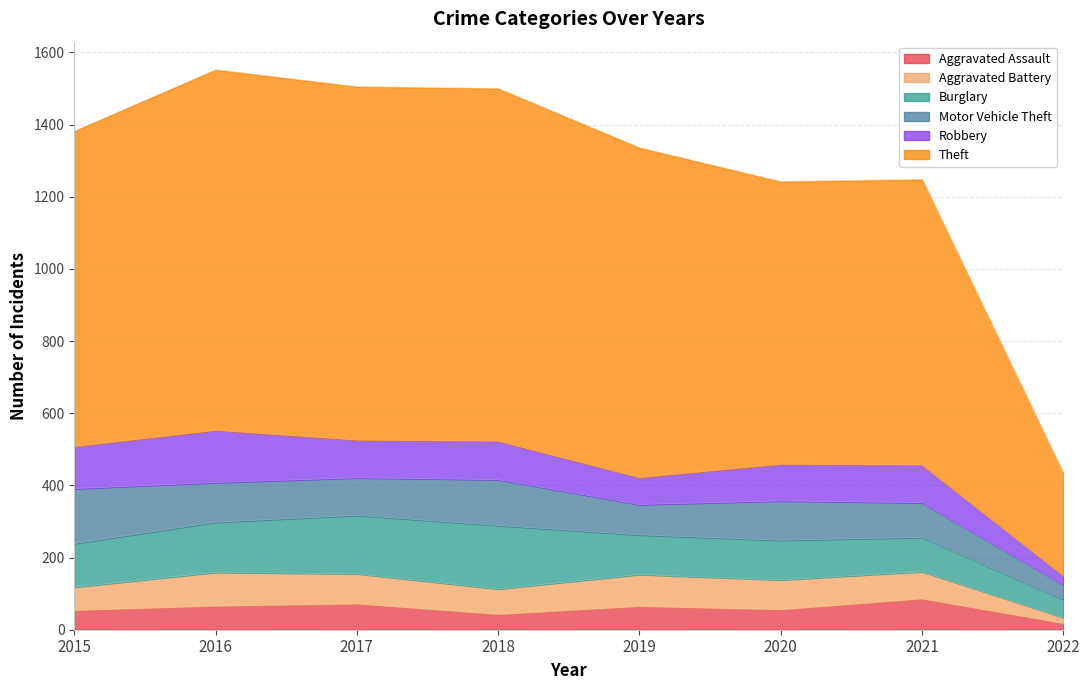

Rank the series at 2019 from highest to lowest value.

Theft, Burglary, Aggravated Battery, Motor Vehicle Theft, Robbery, Aggravated Assault